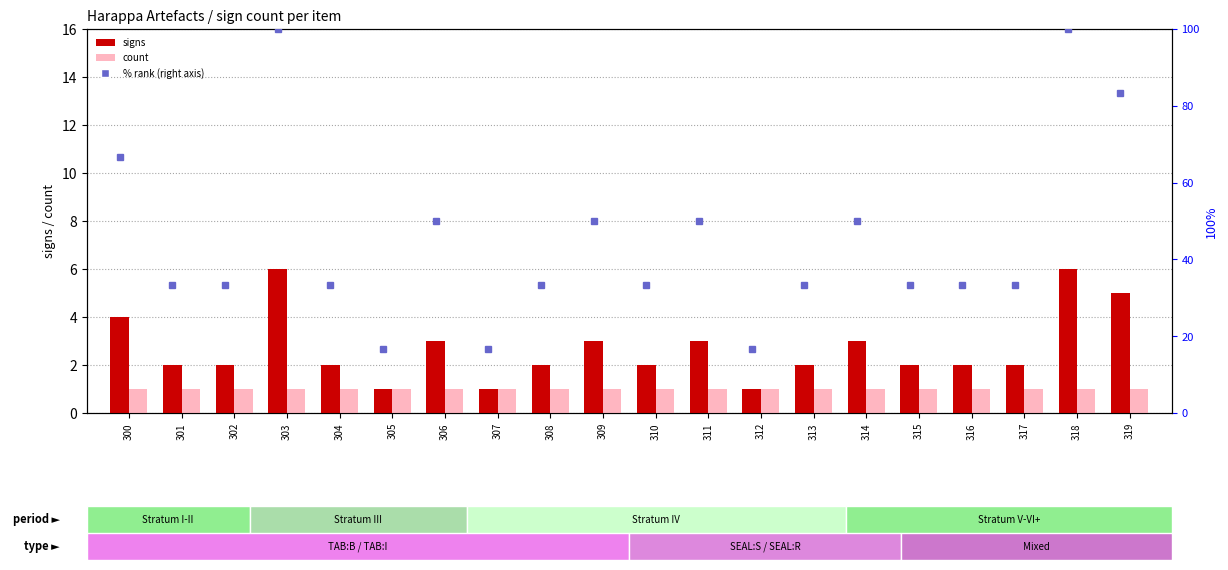

At which label does count reach its minimum?

300